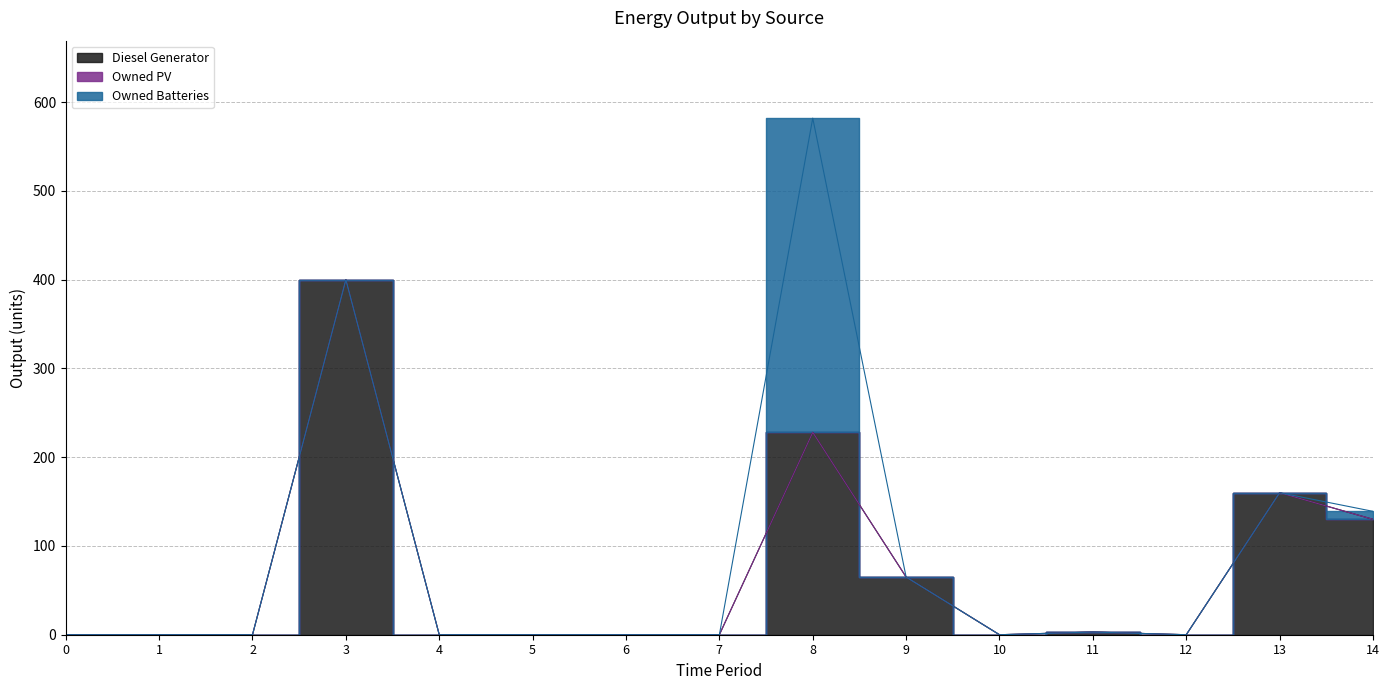

Which series has the largest range (max minus min)?

Diesel Generator